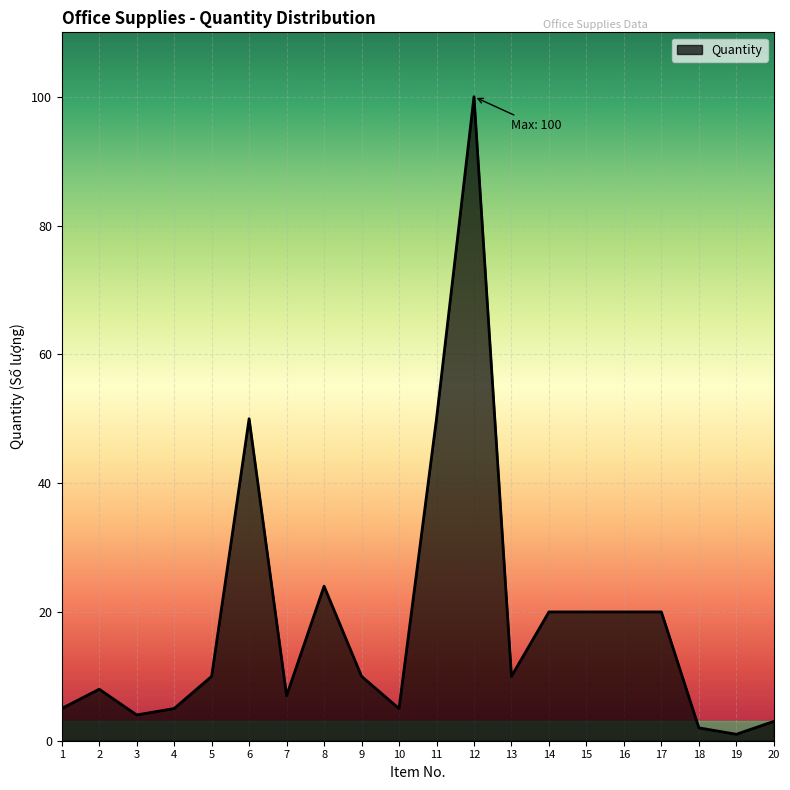

Between 12 and 13, which is larger?

12